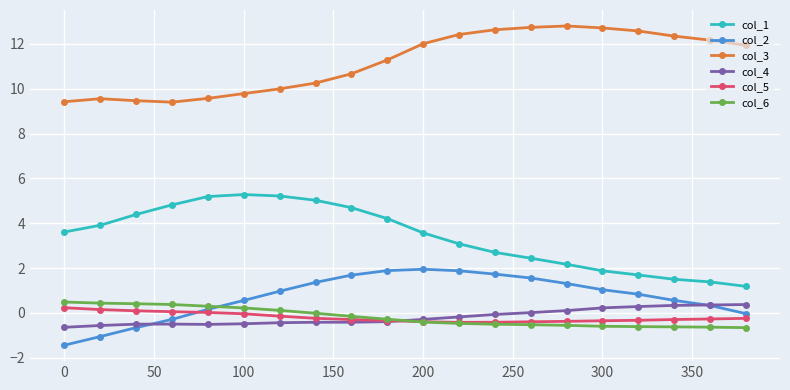

How many lines are shown in the chart?

6